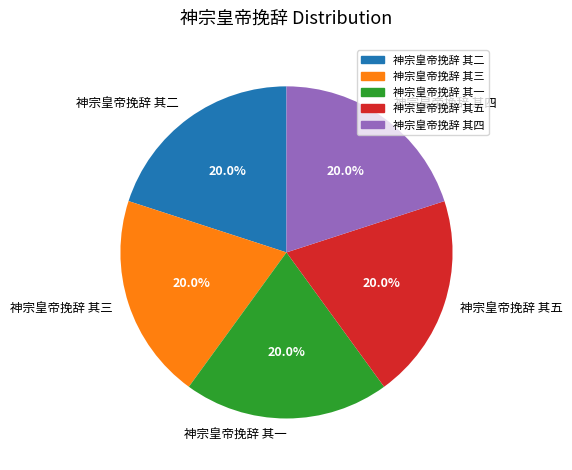

The 神宗皇帝挽辞 其三 slice represents 33% of the pie. True or false?

False